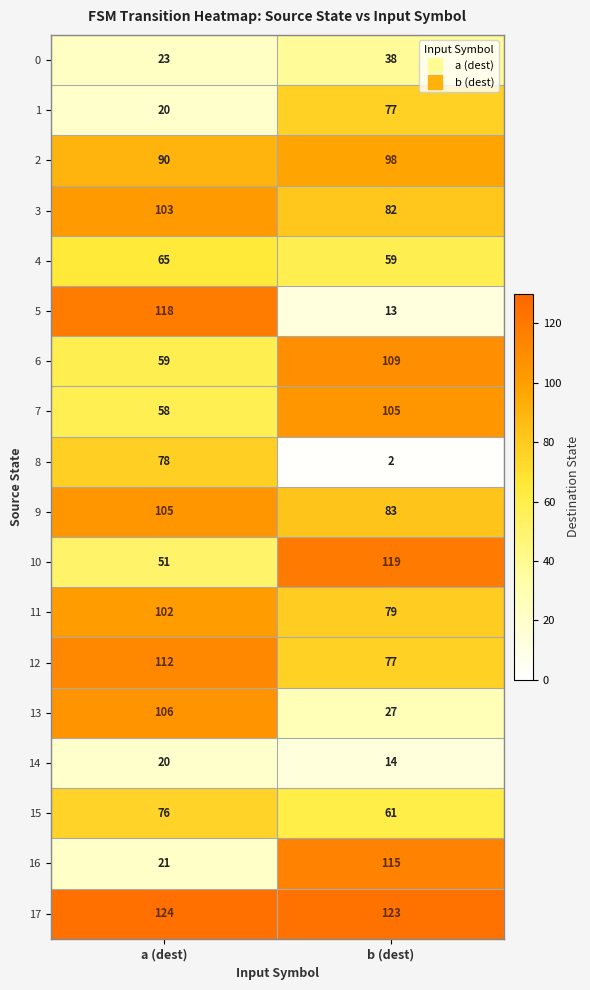

What is the minimum value for 12?

77